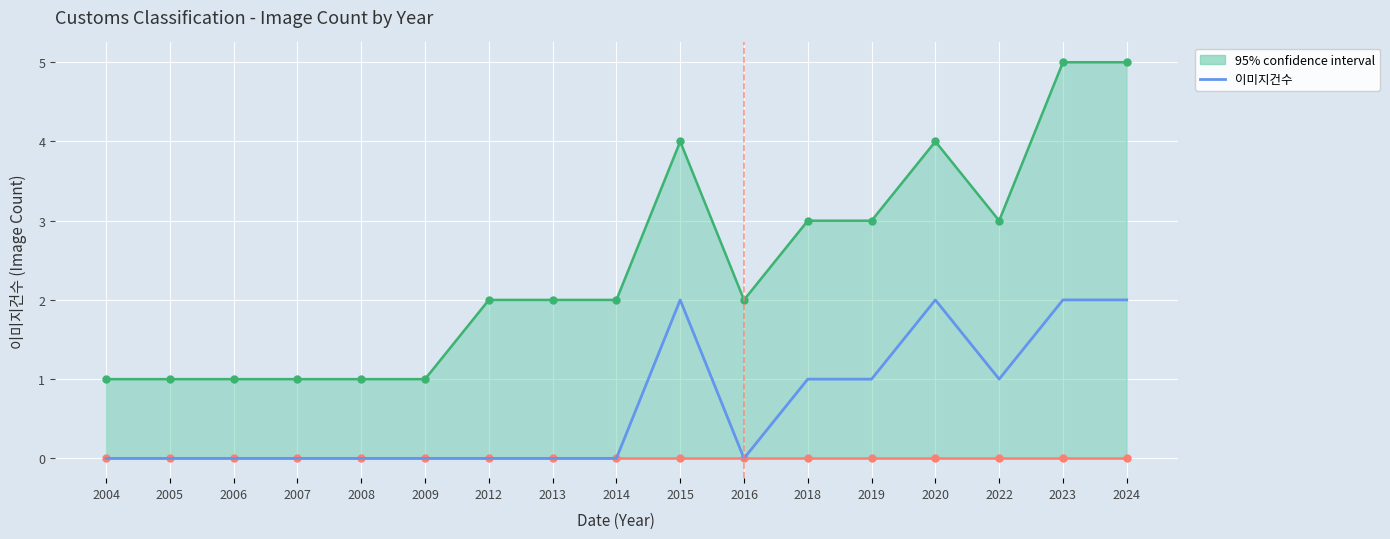

What is the maximum value shown in the chart?

5